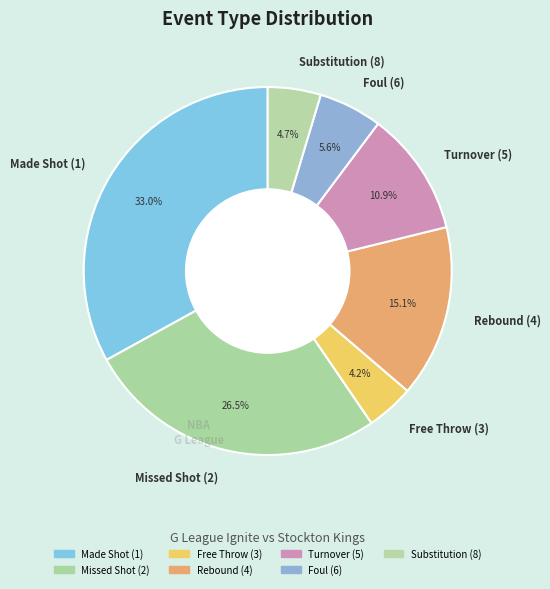

Which has a higher value, Missed Shot (2) or Substitution (8)?

Missed Shot (2)